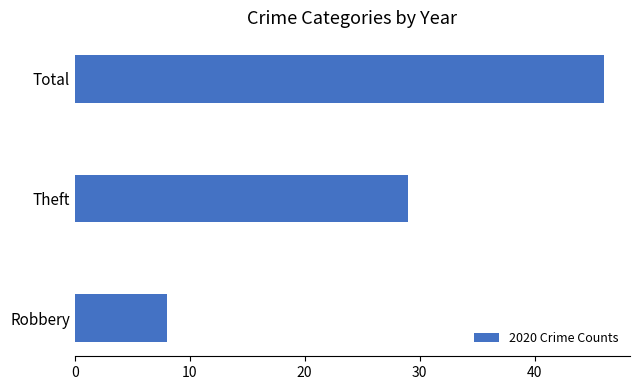

Which has a higher value, Total or Theft?

Total